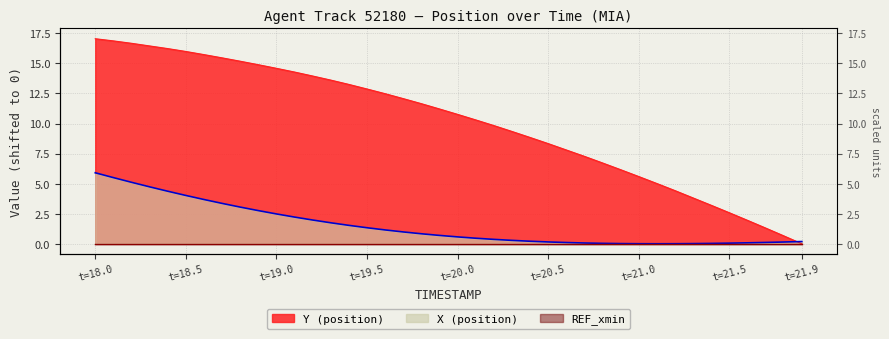

True or false: X has a value of 0.8 at t=20.0.

False